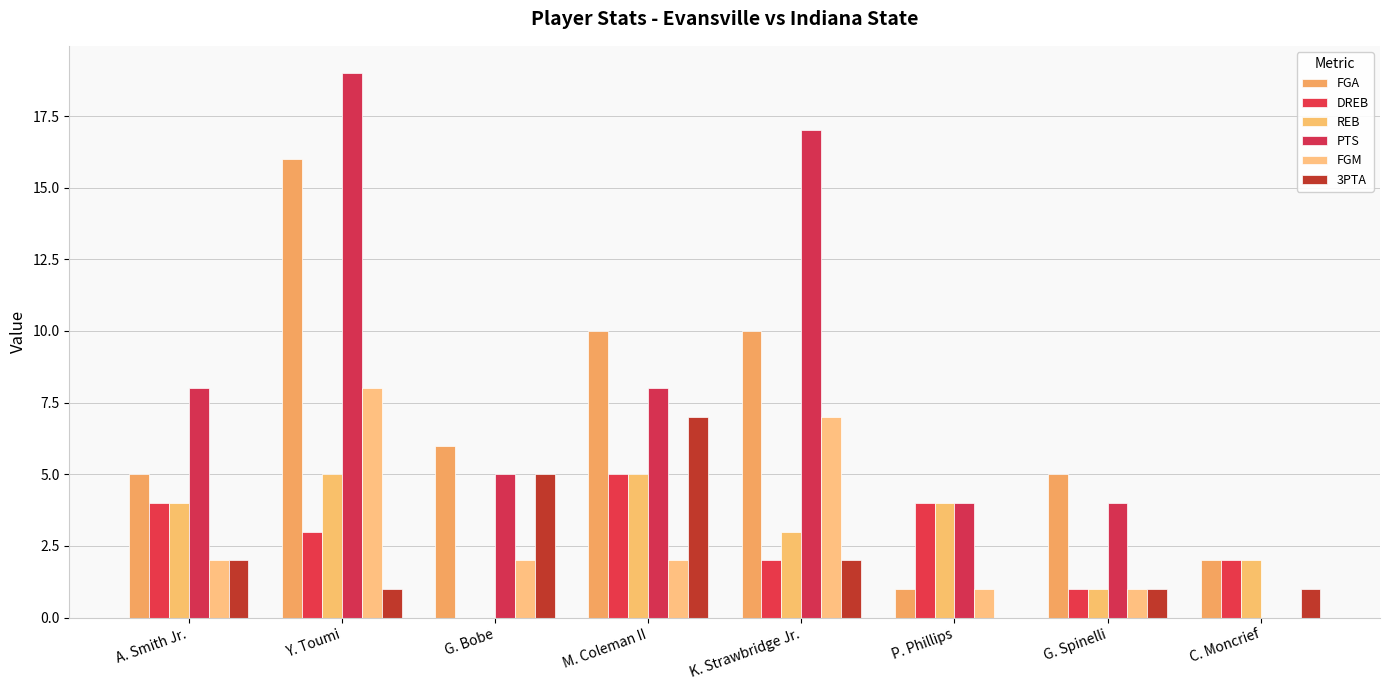

Are the bars grouped side by side (vs. stacked)?

Yes